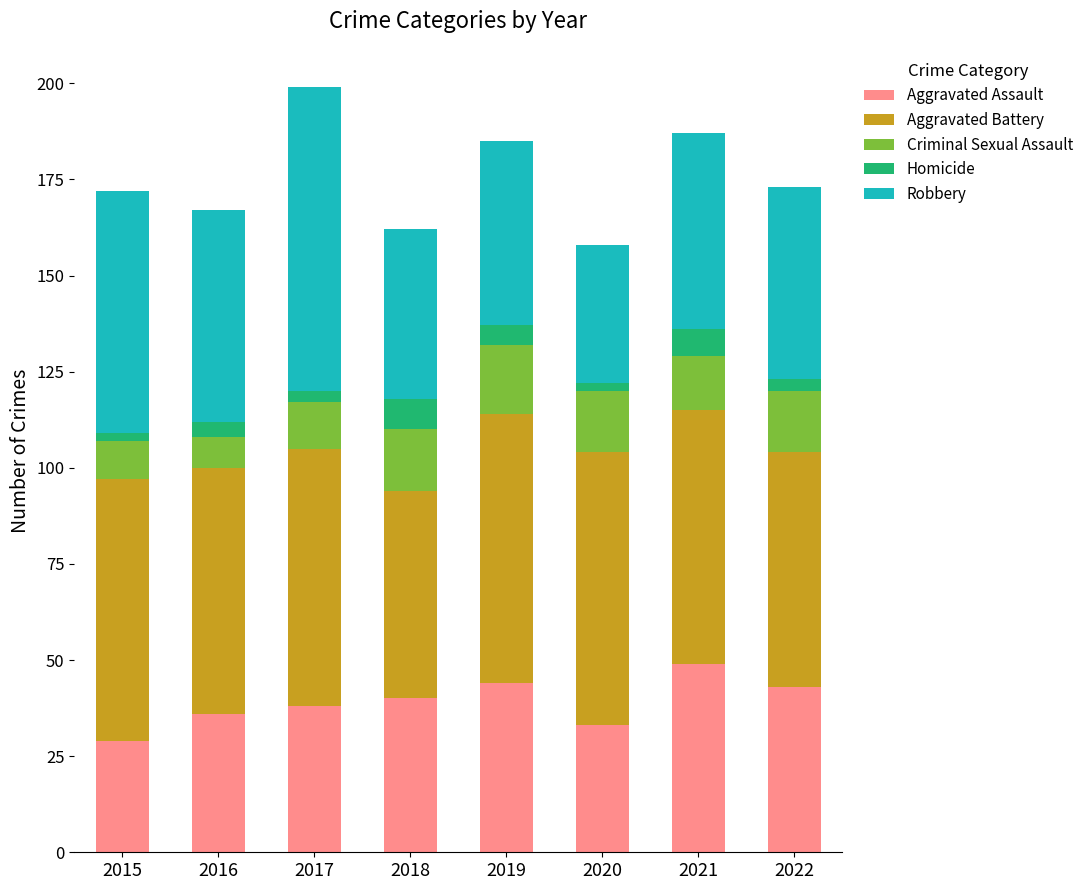

True or false: Aggravated Assault has a value of 61 at 2018.

False